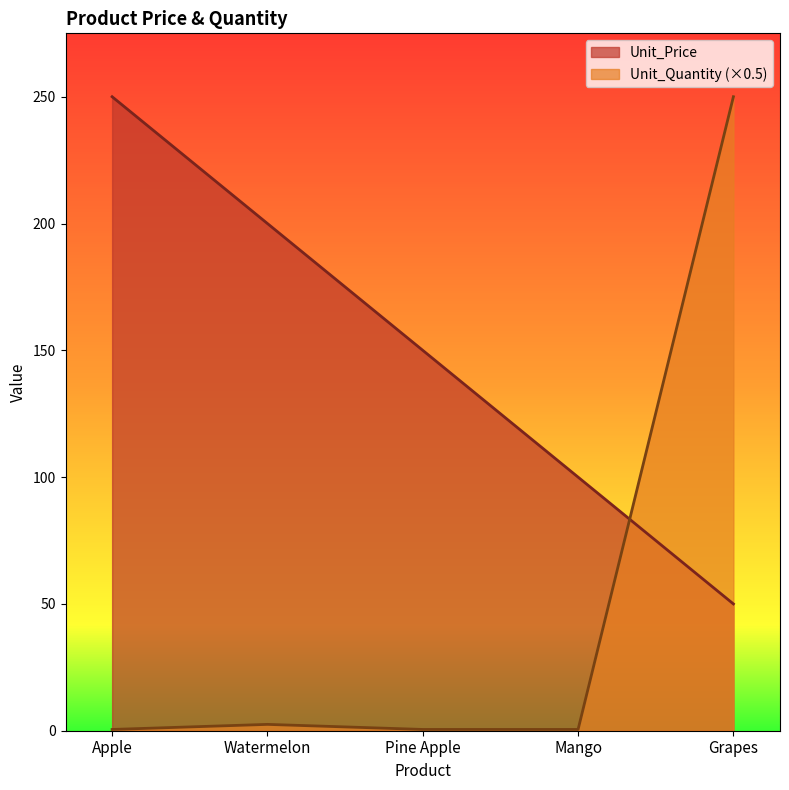

The Unit_Quantity series shows 0.5 at Mango. True or false?

True